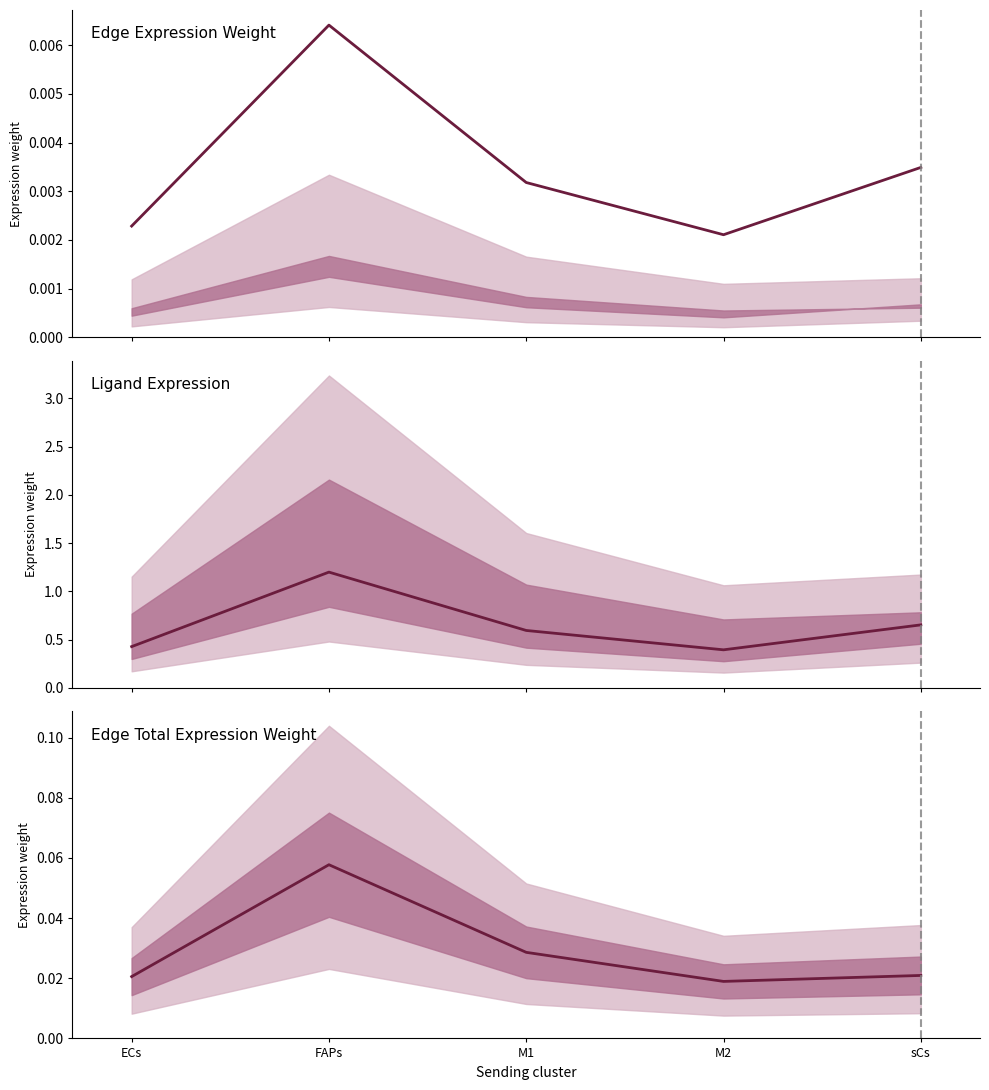

Which has a higher value, M2 or FAPs?

FAPs